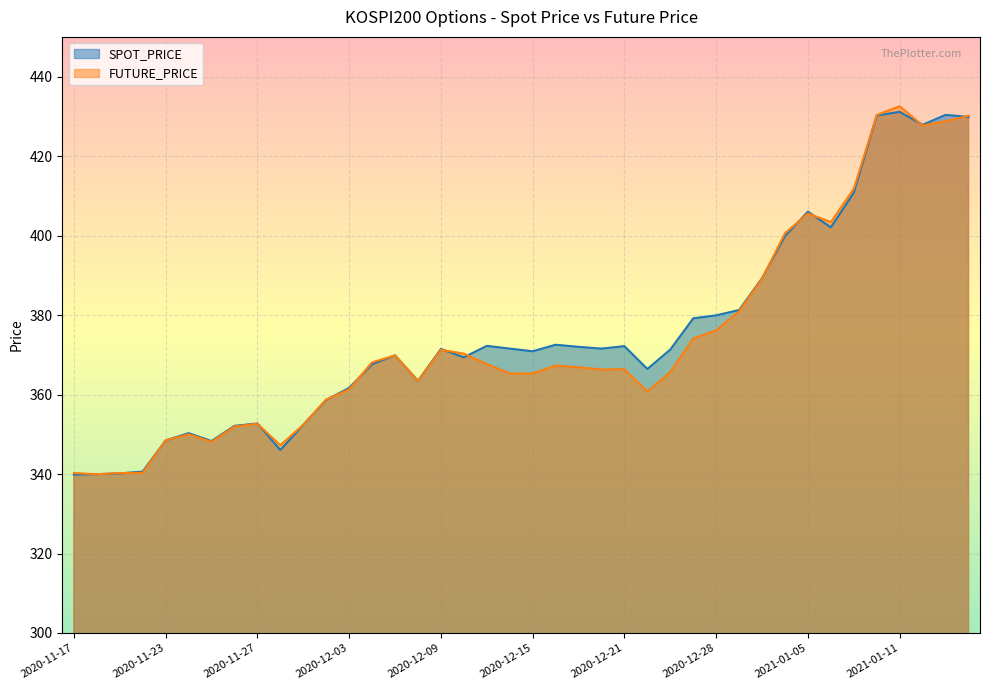

What is the difference between the FUTURE_PRICE values at 2020-12-28 and 2020-12-16?

8.8